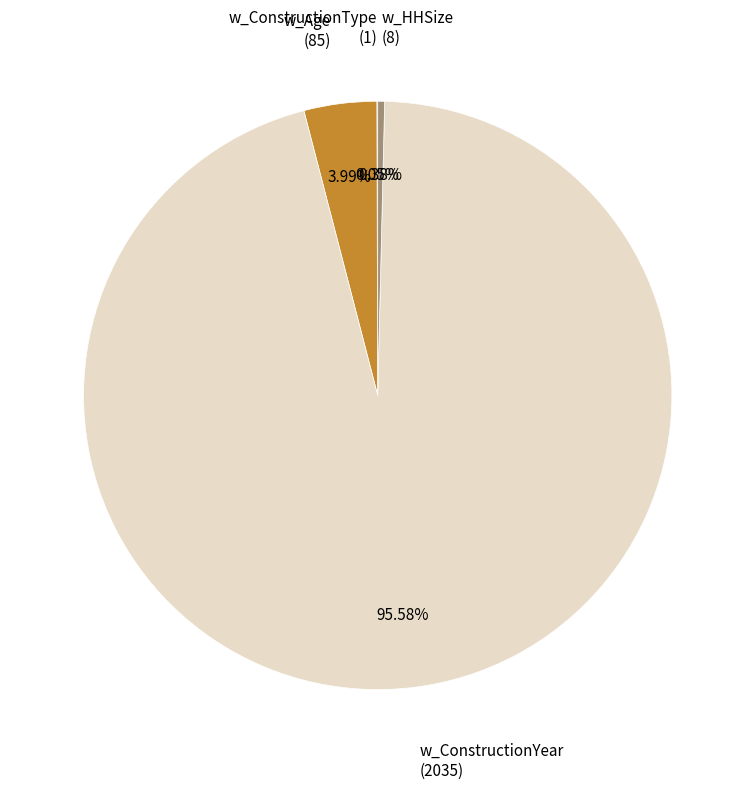

Which category accounts for the majority?

w_ConstructionYear